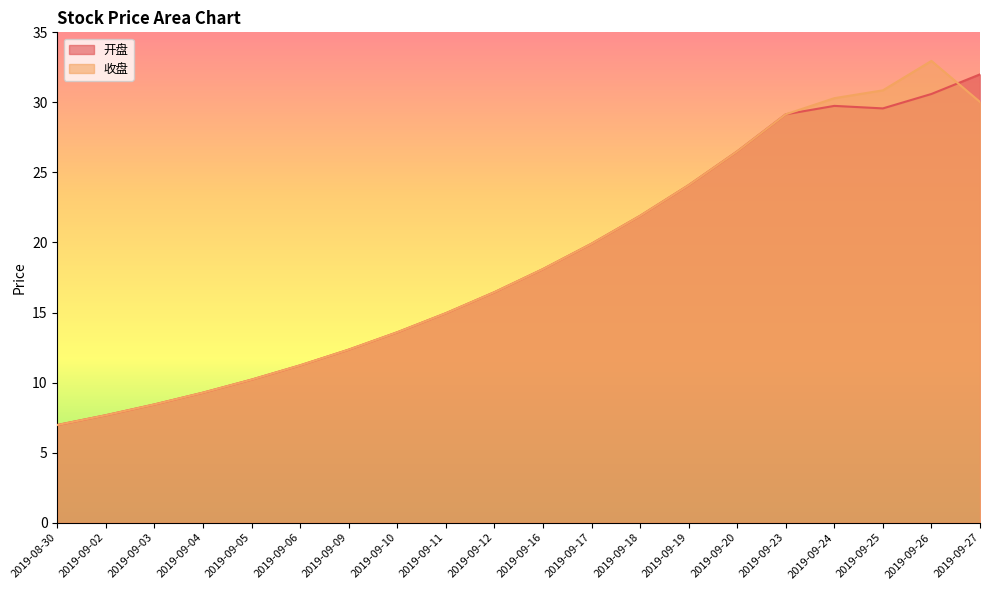

Which label corresponds to the smallest value in the chart?

2019-08-30